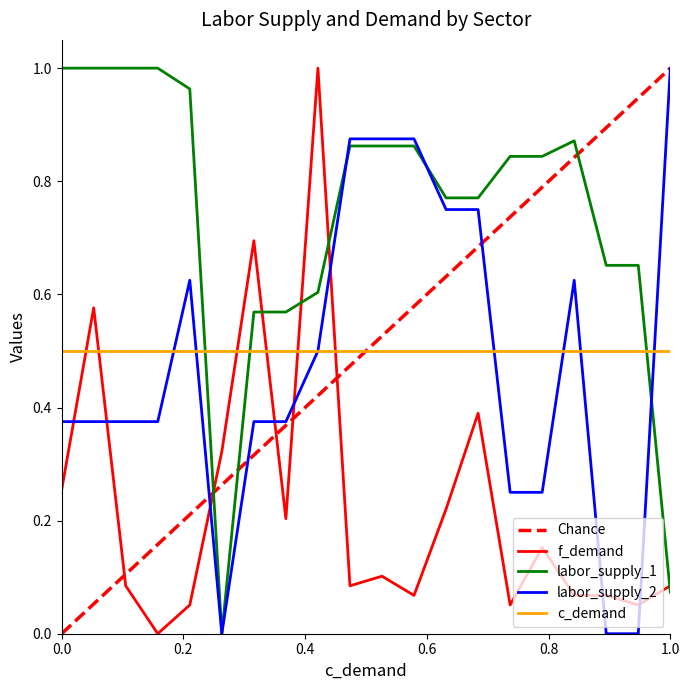

The labor_supply_2 series shows 1.0 at 1.0. True or false?

True